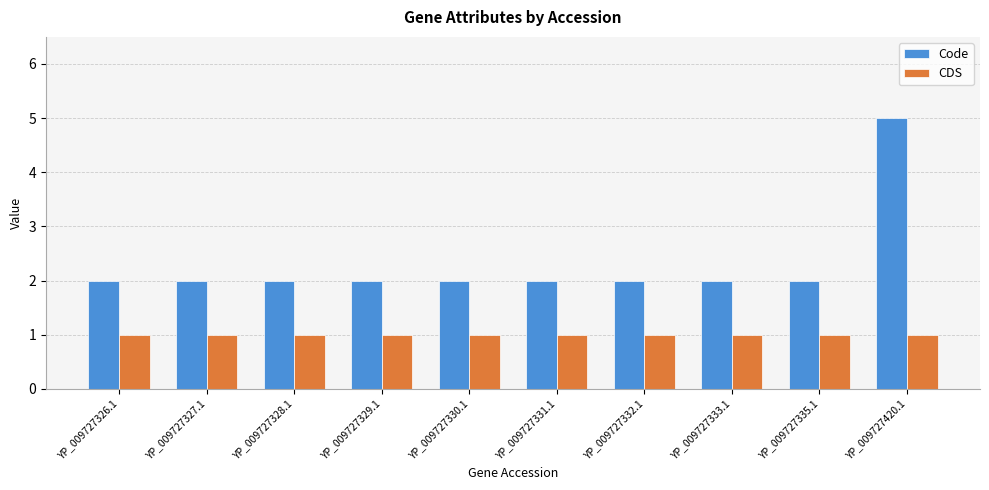

What are all the series names shown in the legend?

Code, CDS